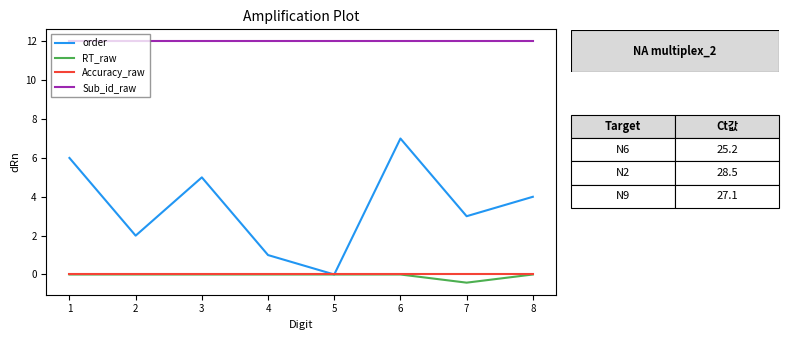

True or false: Accuracy_raw and Sub_id_raw intersect in this chart.

False